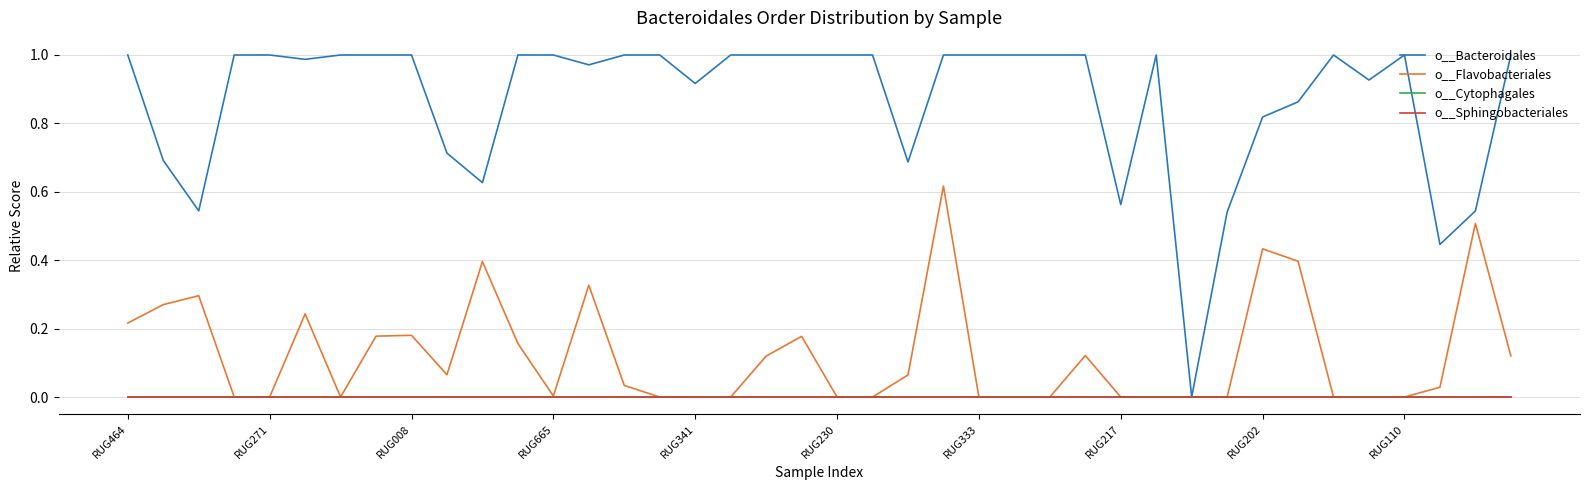

True or false: o__Sphingobacteriales and o__Flavobacteriales intersect in this chart.

False